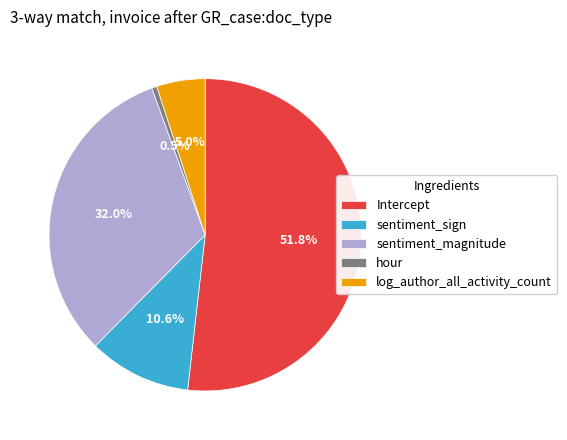

Is the sum of sentiment_magnitude and log_author_all_activity_count greater than half?

No